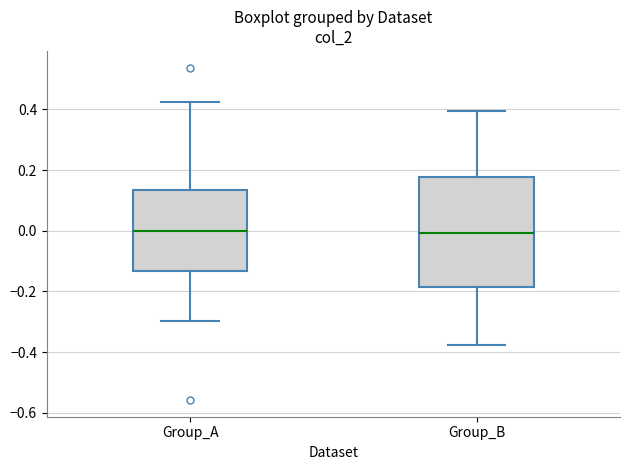

Which box is the tallest, from its lower edge to its upper edge?

Group_B